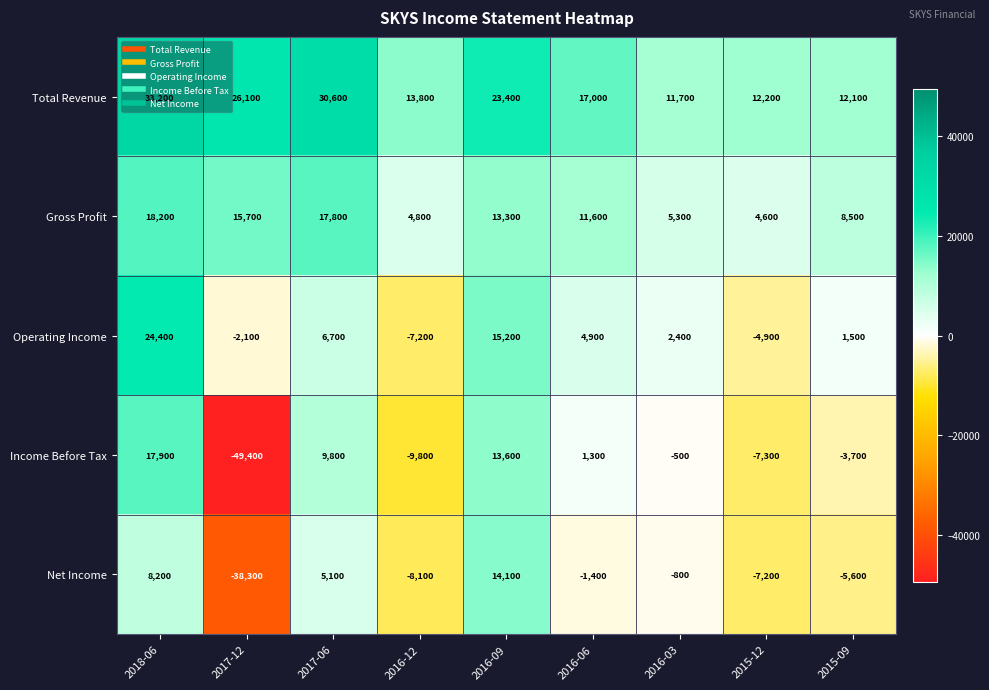

The Gross Profit series shows 3018 at 2016-09. True or false?

False